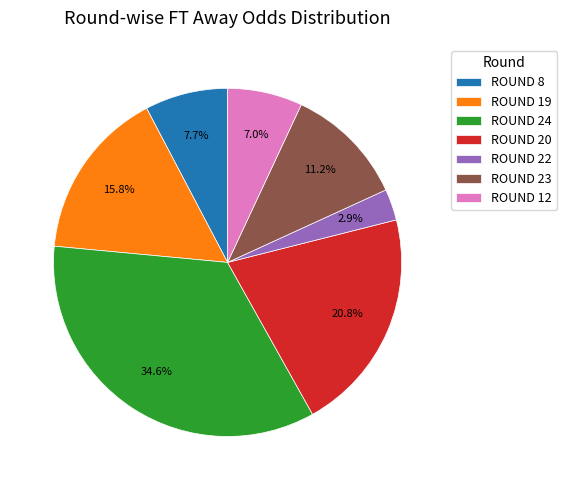

Rank the categories by value from highest to lowest.

ROUND 24, ROUND 20, ROUND 19, ROUND 23, ROUND 8, ROUND 12, ROUND 22